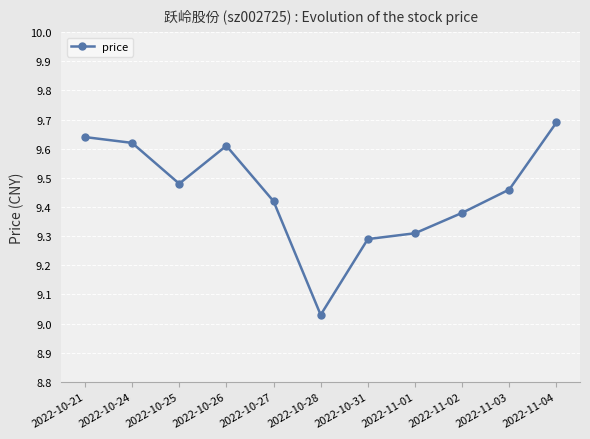

Between 2022-10-21 and 2022-10-24, which is larger?

2022-10-21